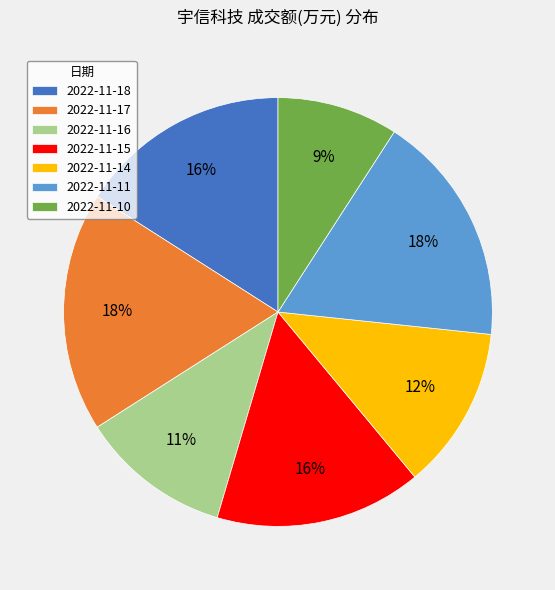

Do 2022-11-16 and 2022-11-10 together represent more than half of the pie?

No